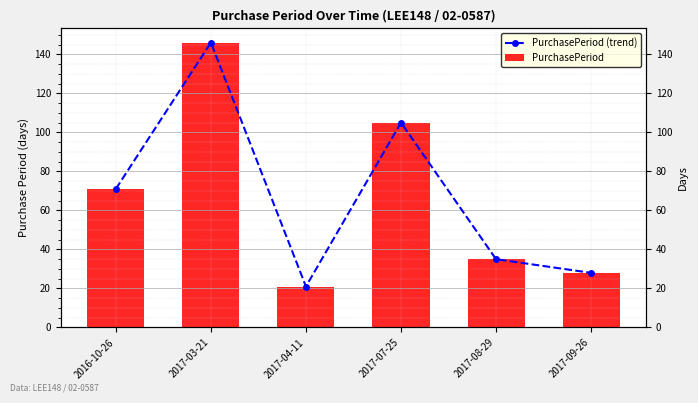

Reading left to right, what are all the values shown in this chart?

PurchasePeriod (trend): 2016-10-26=71	2017-03-21=146	2017-04-11=21	2017-07-25=105	2017-08-29=35	2017-09-26=28
PurchasePeriod: 2016-10-26=71	2017-03-21=146	2017-04-11=21	2017-07-25=105	2017-08-29=35	2017-09-26=28